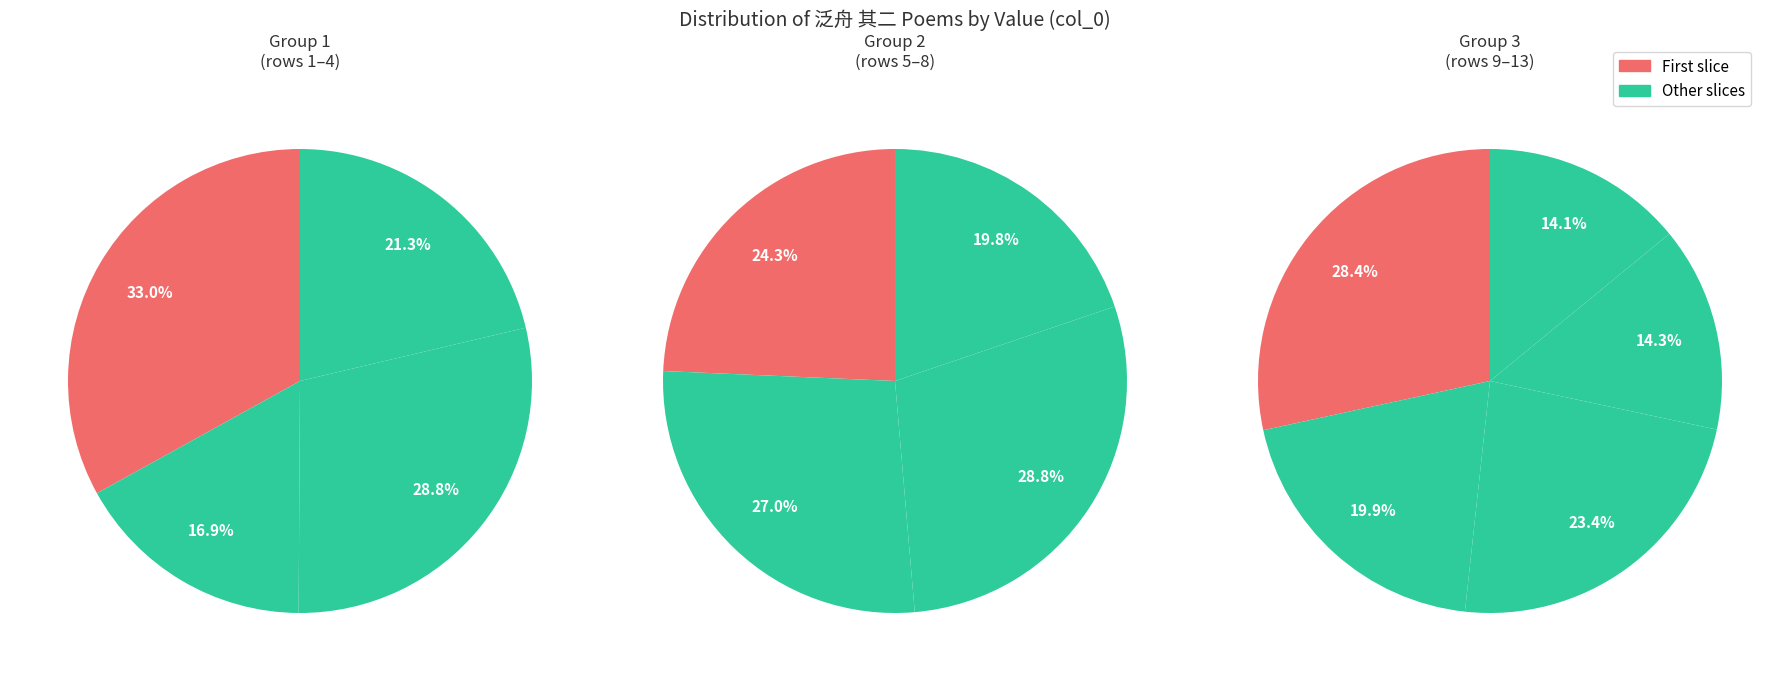

Is there a majority slice in this chart?

No